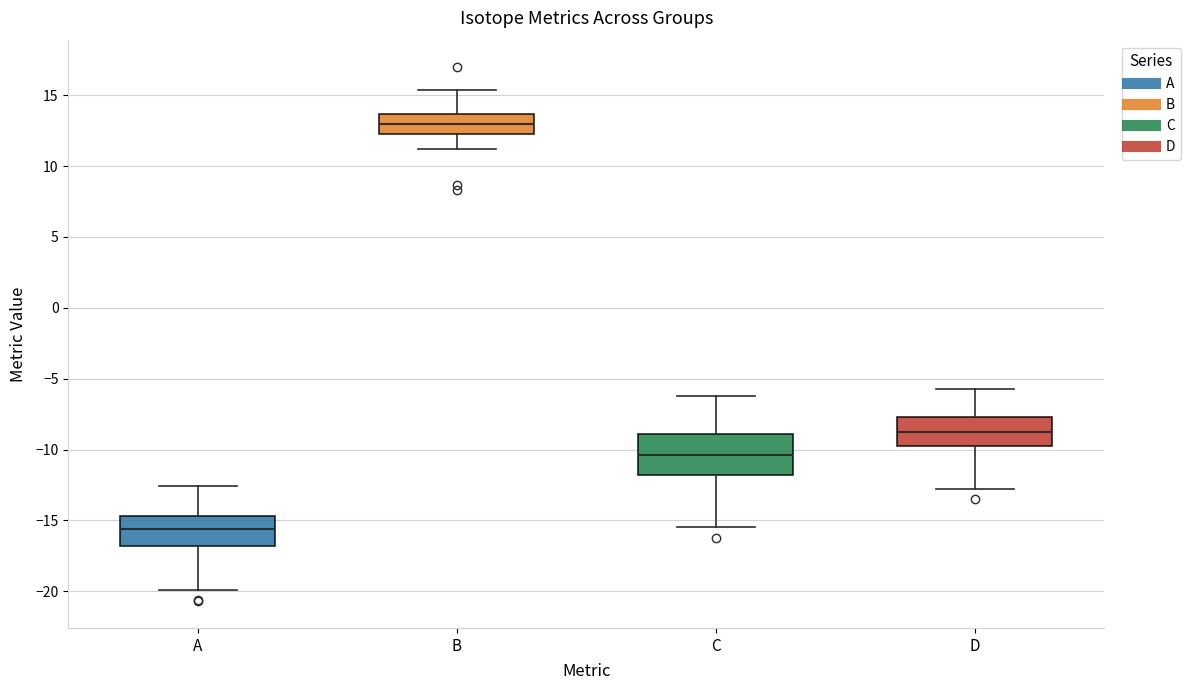

Which box has the lowest median line?

A